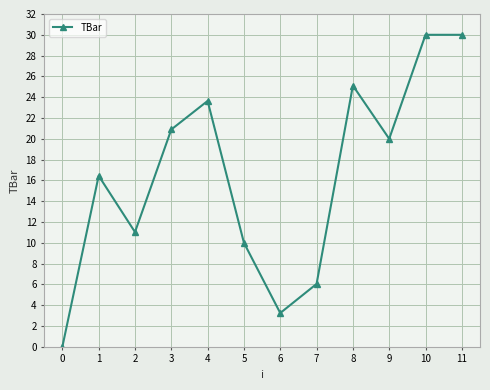

At which category does the data reach its first local valley?

2